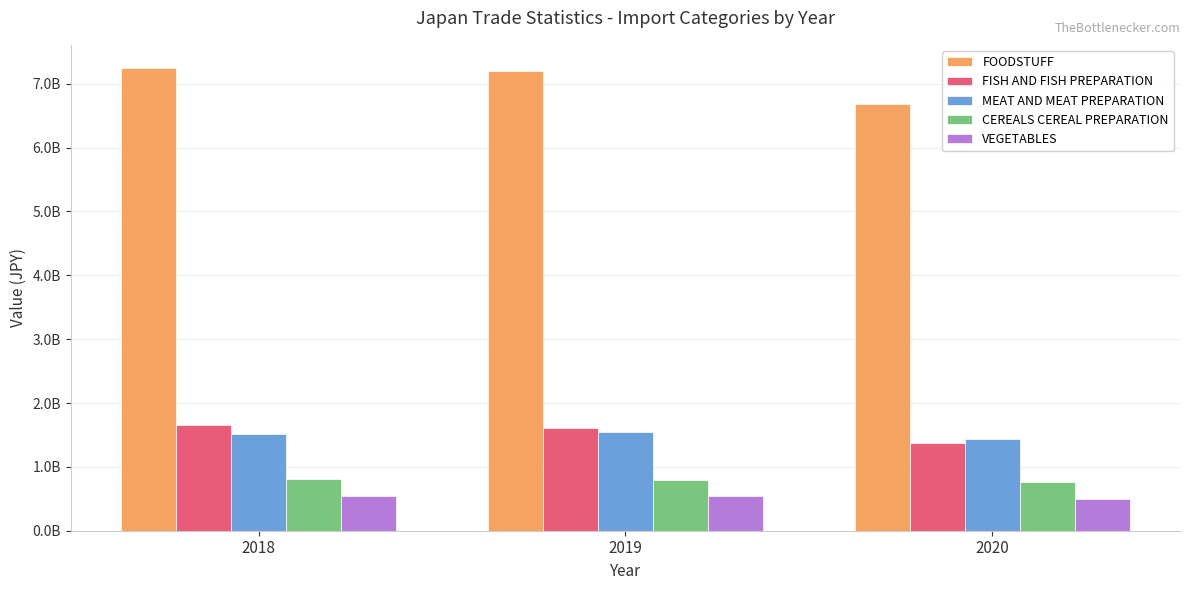

At how many categories does at least one series exceed 4236217965?

3